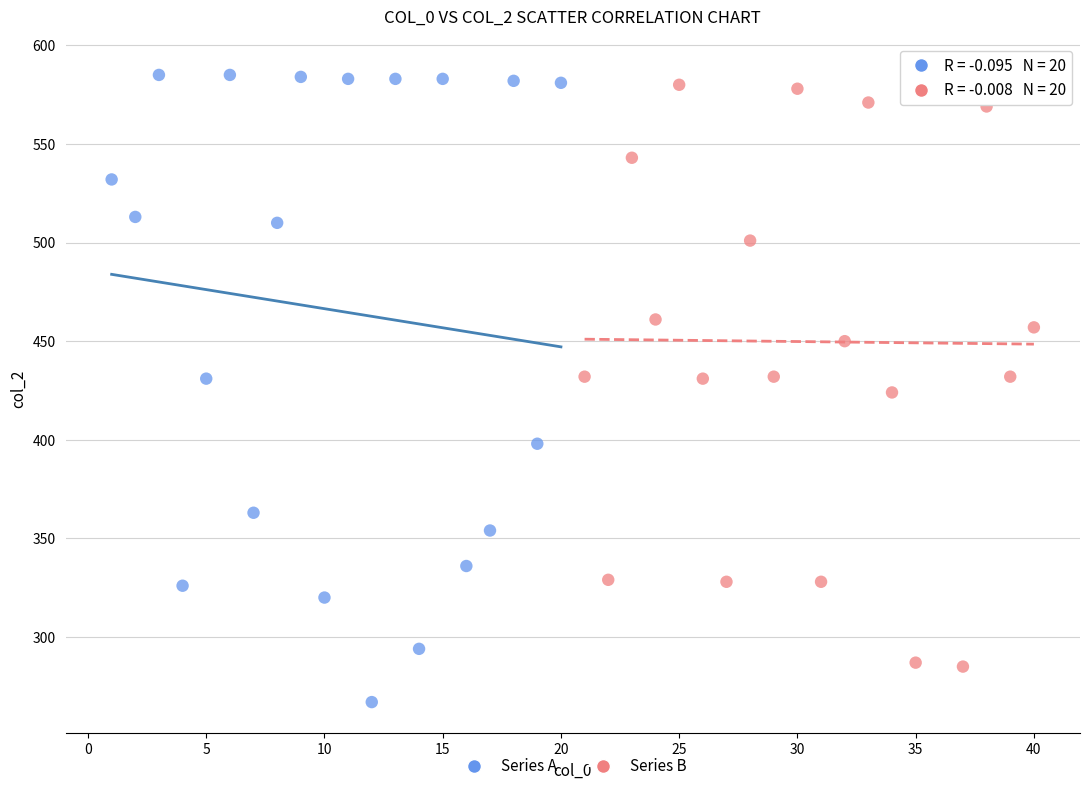

Which series has the largest Y range (max minus min)?

Series A